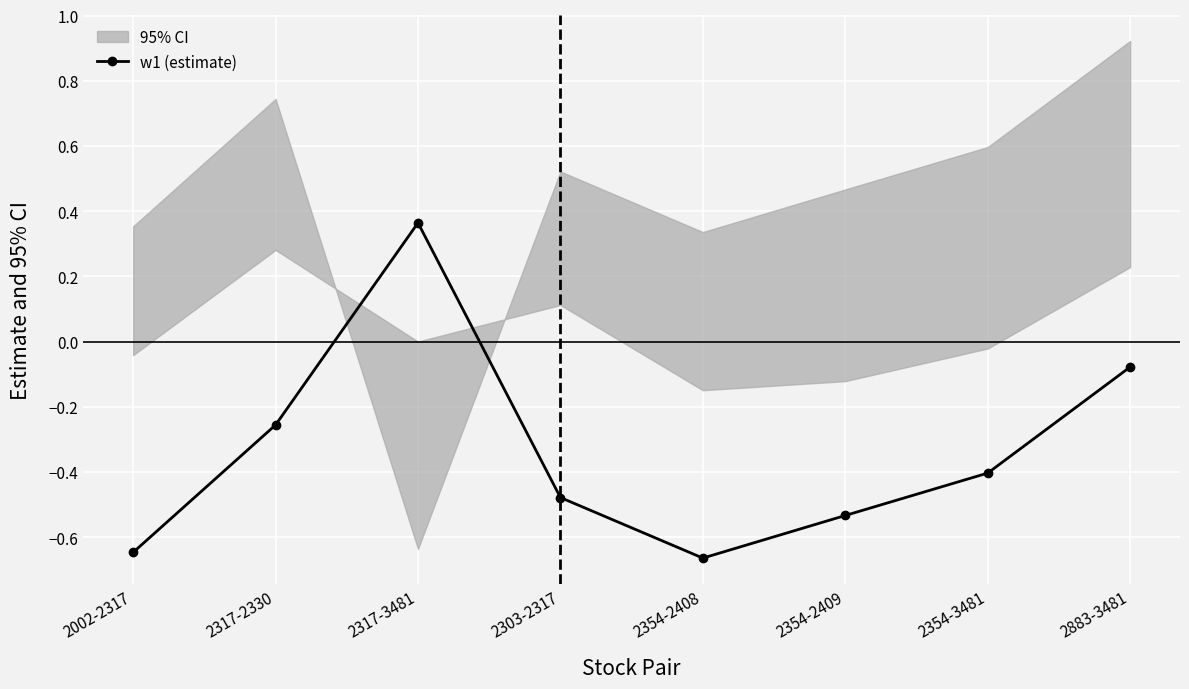

How many positive values are there?

1